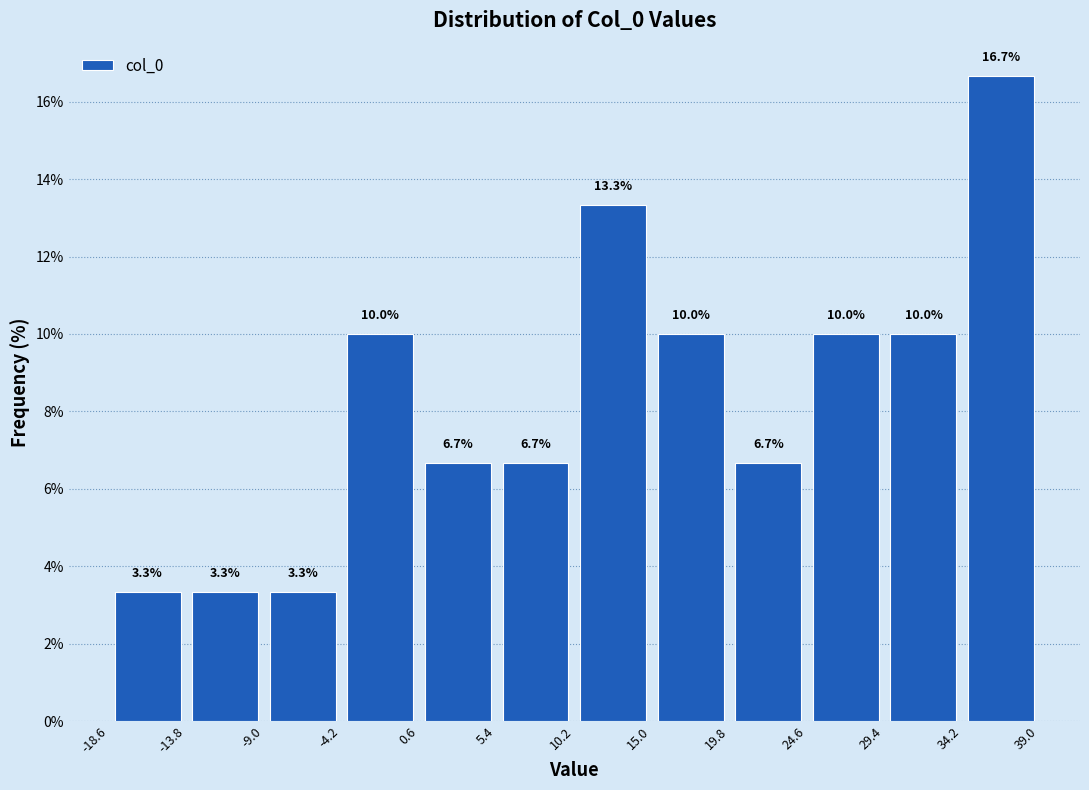

Reading left to right, transcribe this chart: for each bar, give the range it covers on the x-axis and its height. The bar edges are not printed on the chart, so give them approximately, as read against the axis.

-18.5 to -14.0: 3.3
-14.0 to -9.0: 3.3
-9.0 to -4.0: 3.3
-4.0 to 0.5: 10.0
0.5 to 5.5: 6.7
5.5 to 10.0: 6.7
10.0 to 15.0: 13.3
15.0 to 20.0: 10.0
20.0 to 24.5: 6.7
24.5 to 29.5: 10.0
29.5 to 34.0: 10.0
34.0 to 39.0: 16.7